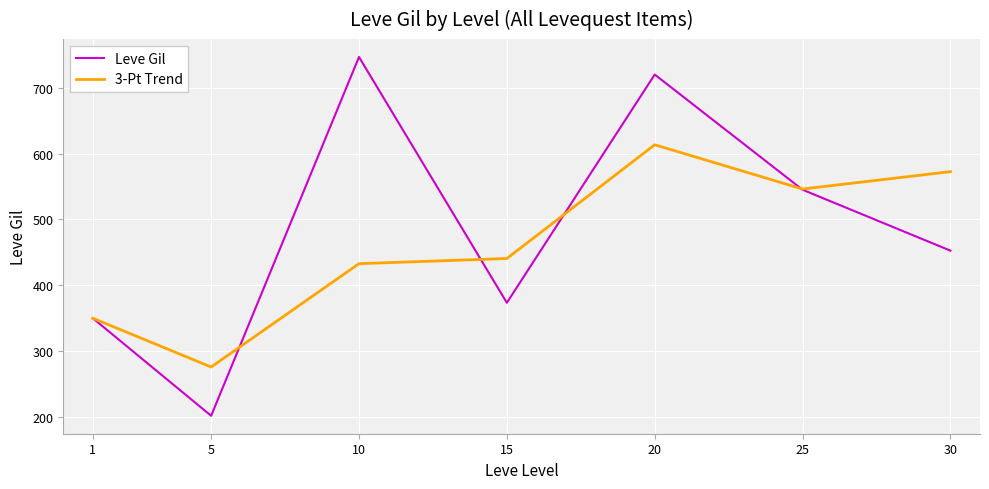

What is the greatest value displayed?

746.7